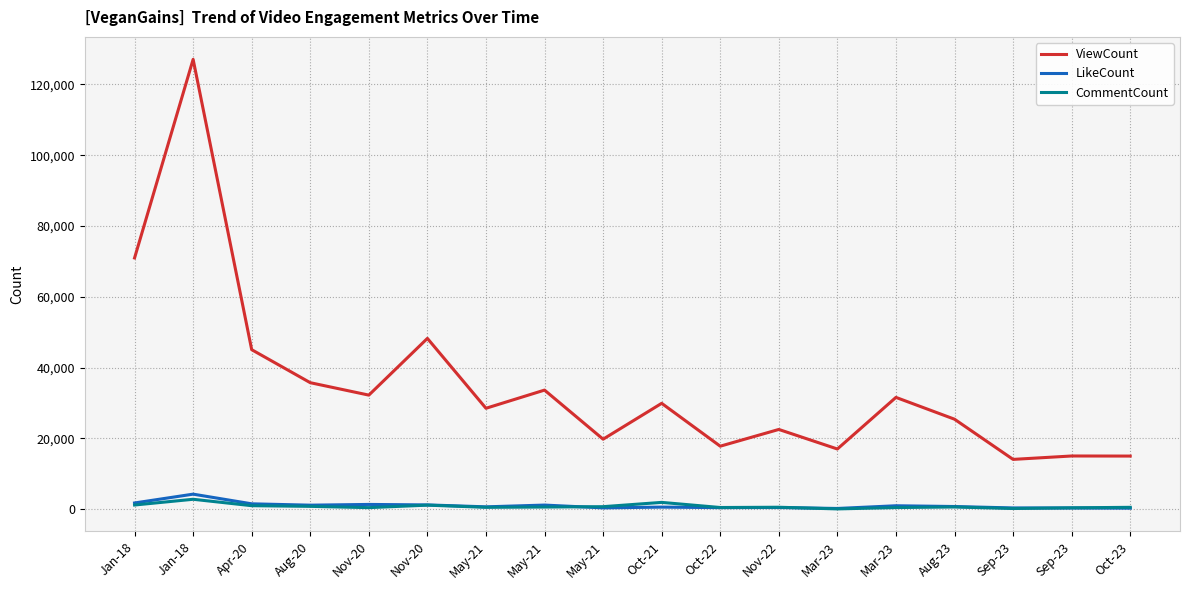

True or false: LikeCount has more than 1 interior local peaks.

True